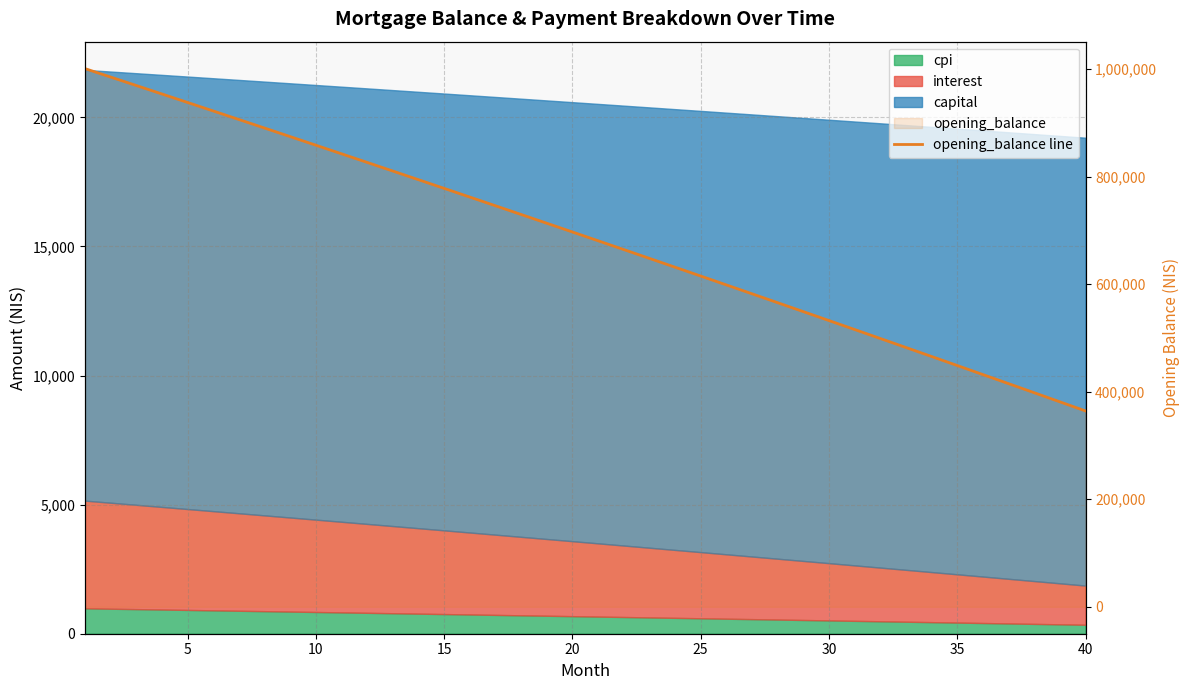

What is the difference between the values at 25 and 34?

149930.4